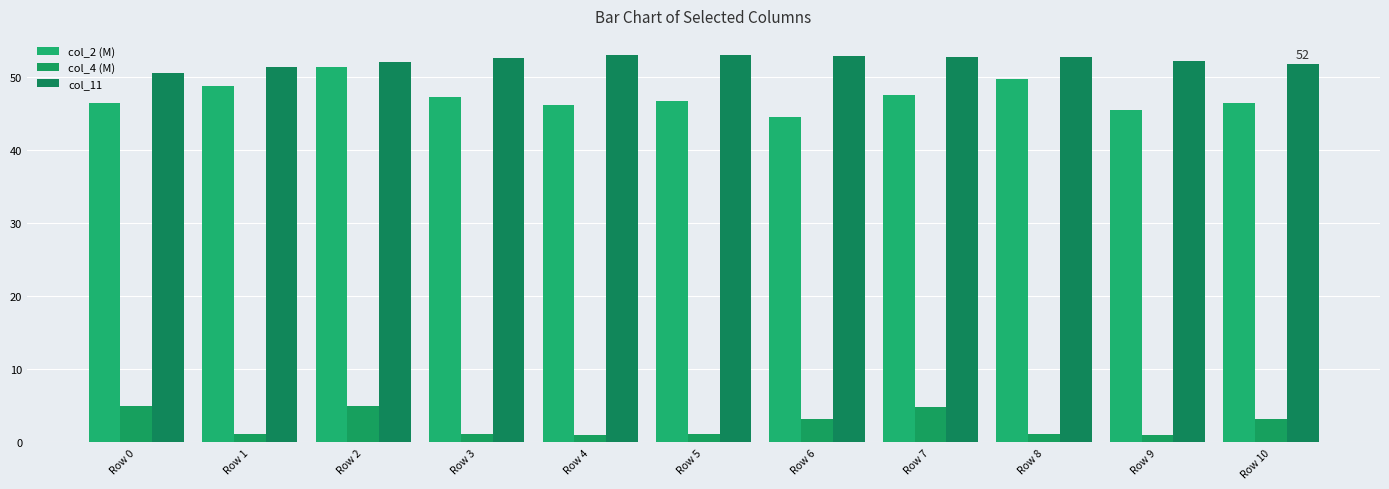

Reading left to right, extract all data points from this chart.

col_2 (M): 46.5	48.8	51.4	47.3	46.2	46.7	44.6	47.6	49.8	45.5	46.5
col_4 (M): 5.0	1.1	4.9	1.1	1.0	1.1	3.1	4.9	1.1	1.0	3.2
col_11: 50.5	51.4	52.0	52.7	53.0	53.0	52.9	52.8	52.8	52.2	51.8